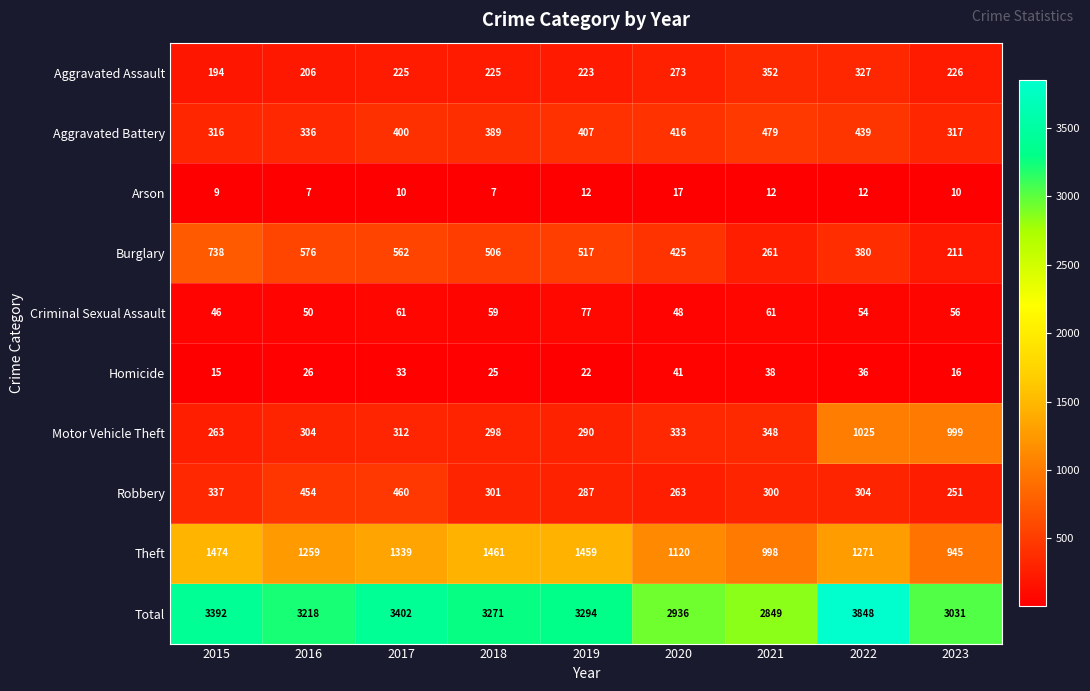

Which series has the widest spread of values?

Total